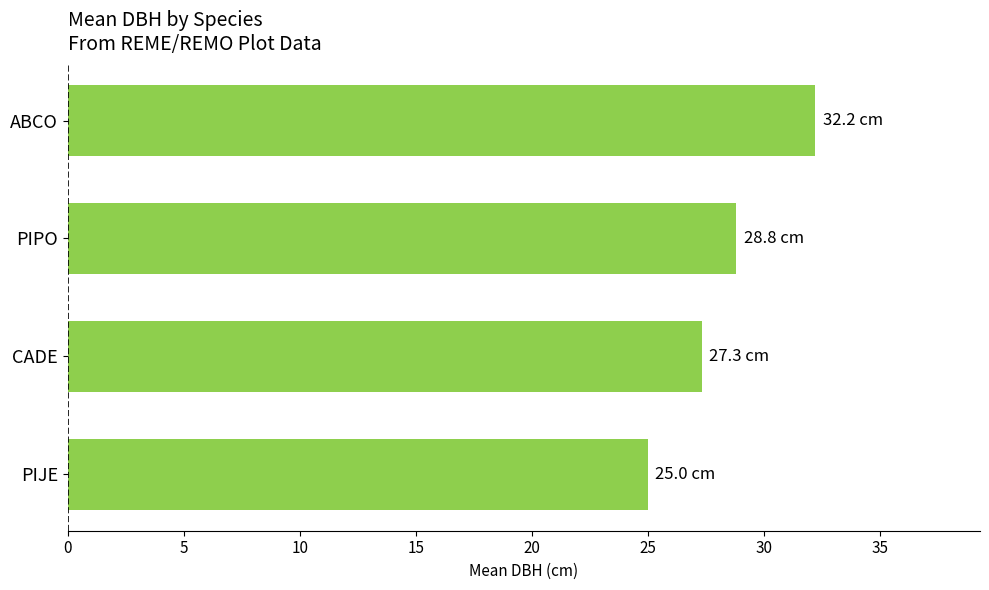

Read the value at PIPO.

28.8